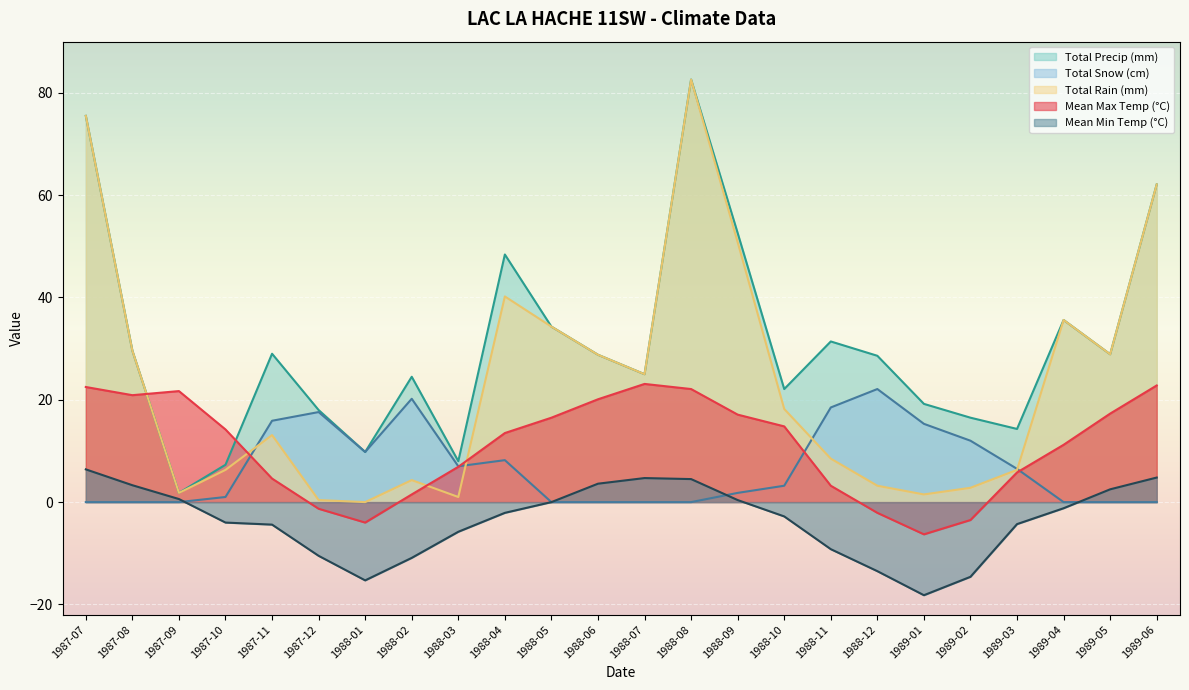

How many times do Mean Max Temp (°C) and Total Rain (mm) cross each other?

4